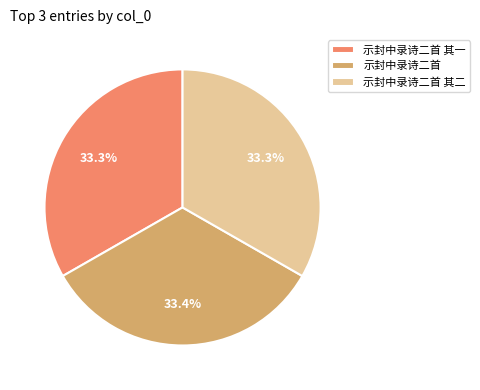

To the nearest percent, what portion does 示封中录诗二首 其一 represent?

33%